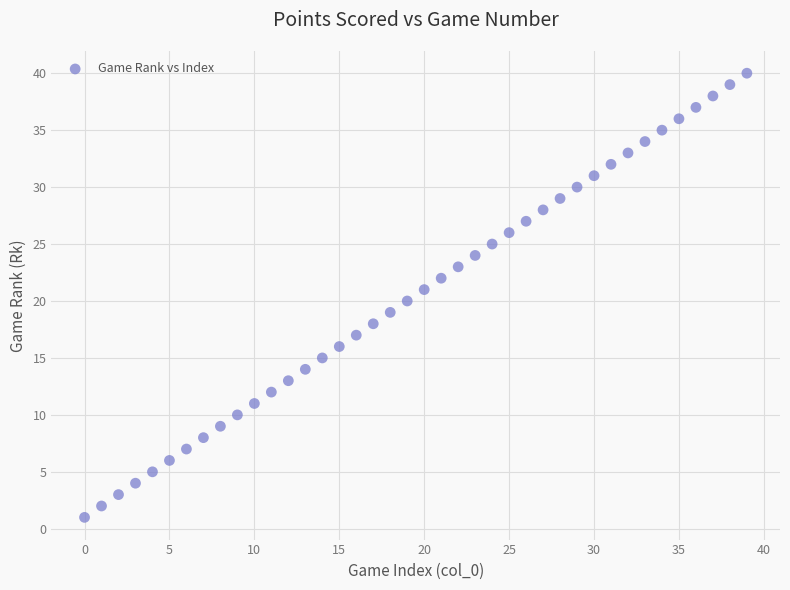

What is the range of Y values (max minus min)?

39